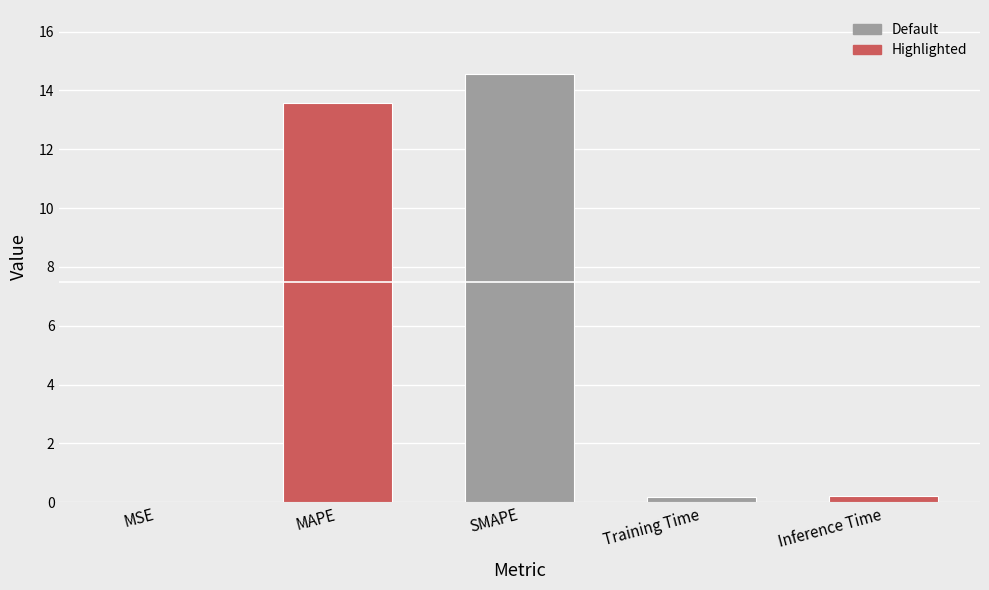

The value at Inference Time is 0.2. True or false?

True